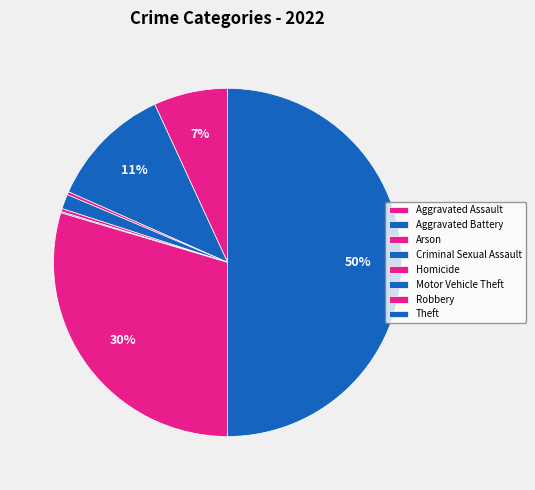

Is Homicide the majority of the pie?

No